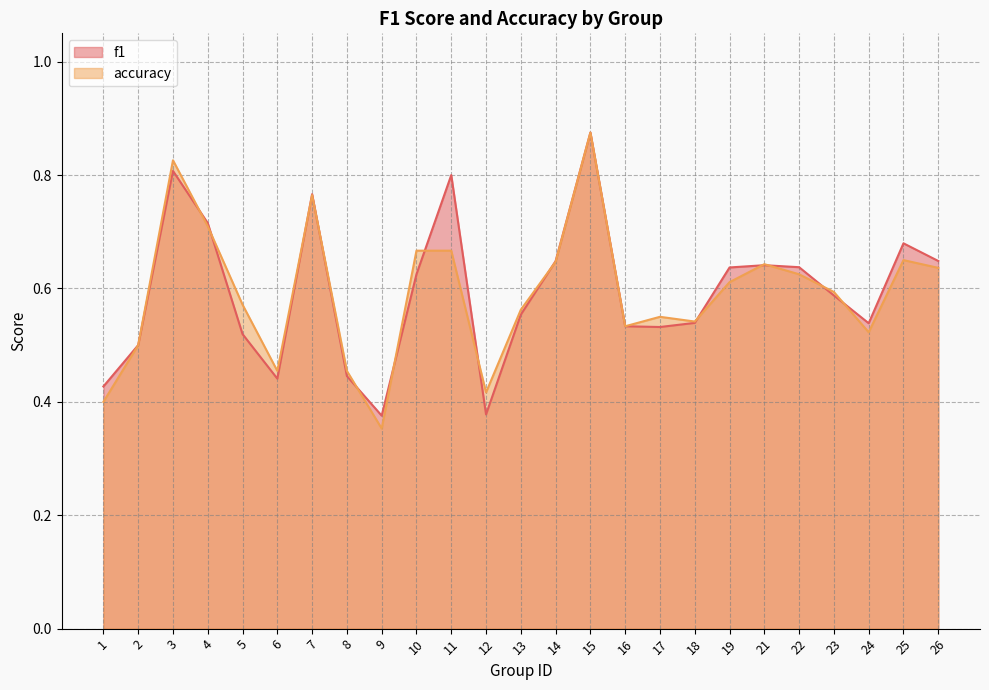

The value of f1 at 19 is 0.6. True or false?

True